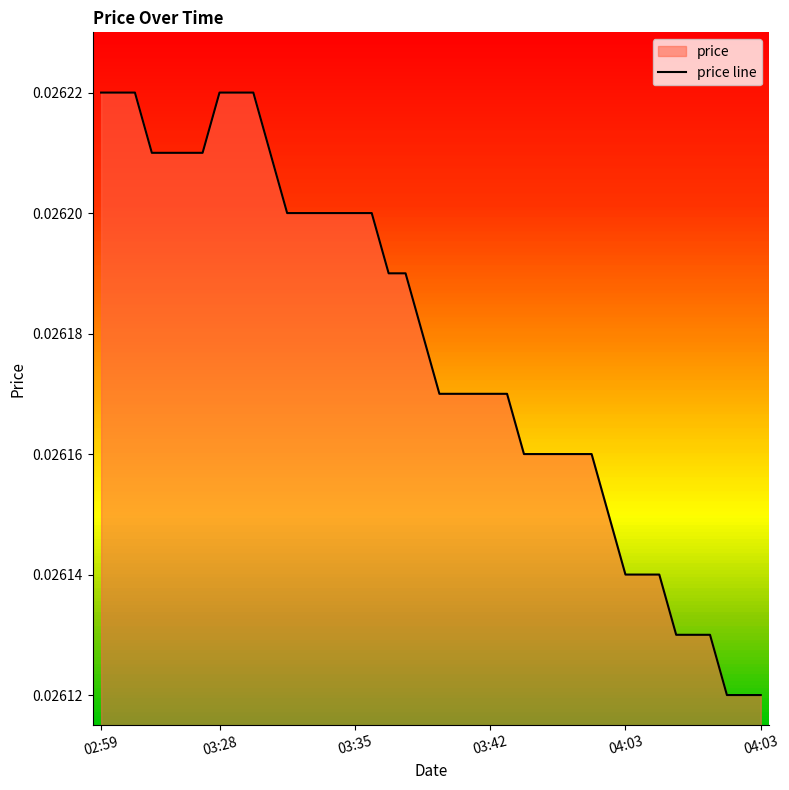

What is the sum of all values?

1.0